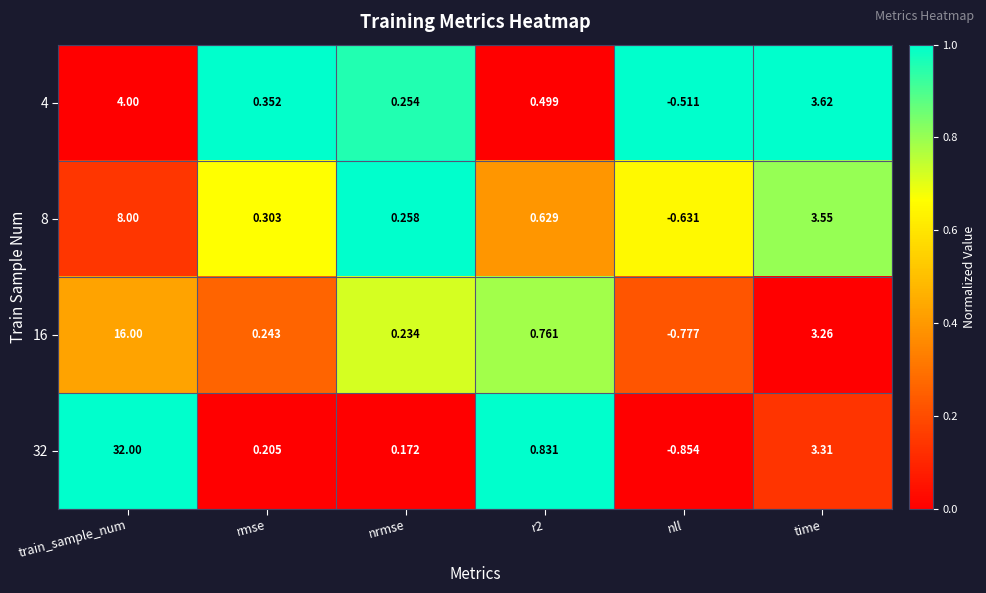

Is the value of 32 at time greater than the value of 8 at time?

No